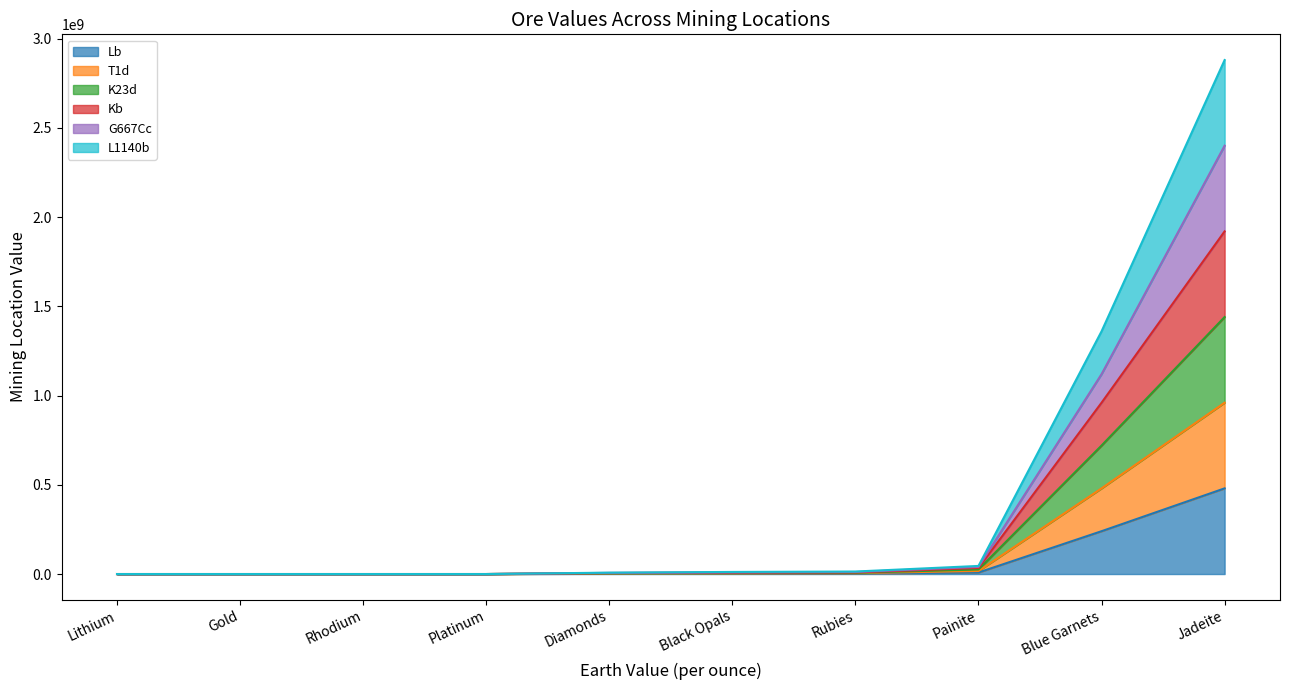

At how many categories does at least one series exceed 1200183512?

2